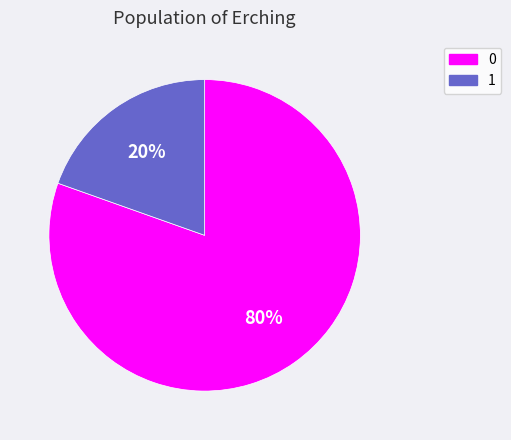

Rank the categories by value from lowest to highest.

1, 0